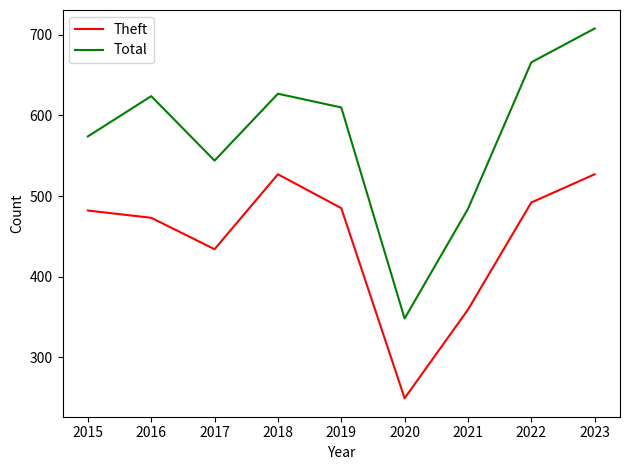

True or false: Total and Theft intersect in this chart.

False